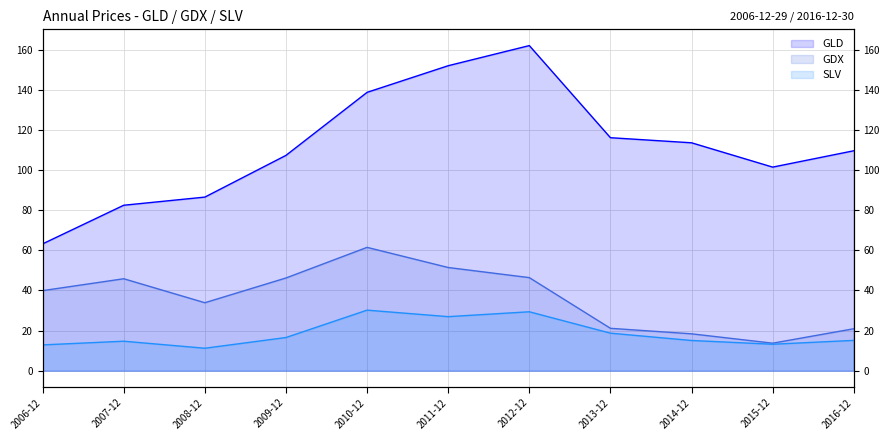

Which has a higher value, 2009-12 or 2007-12?

2009-12